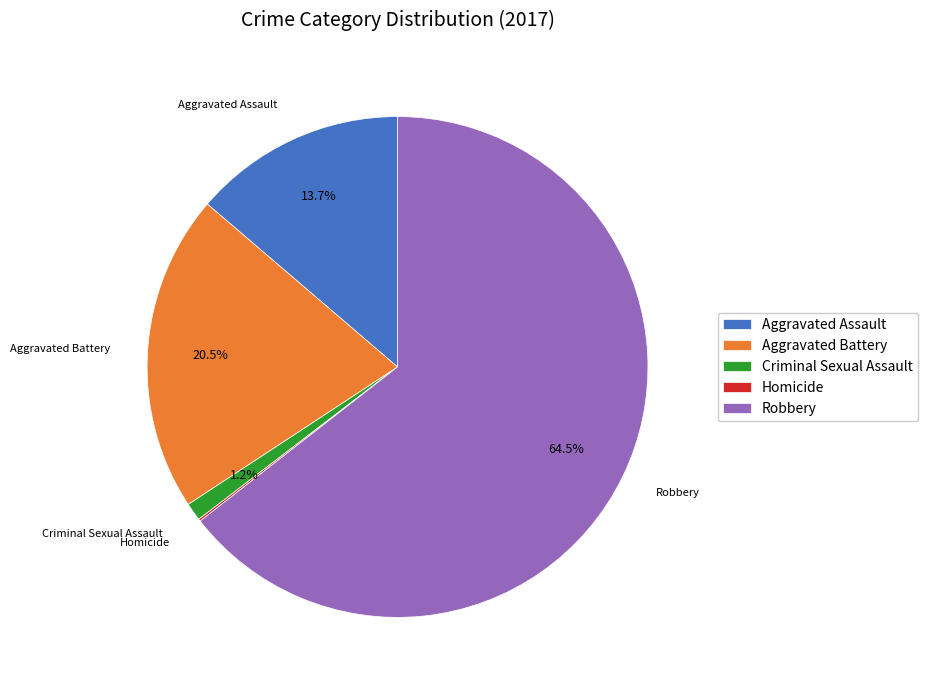

Does any single category account for the majority?

Yes